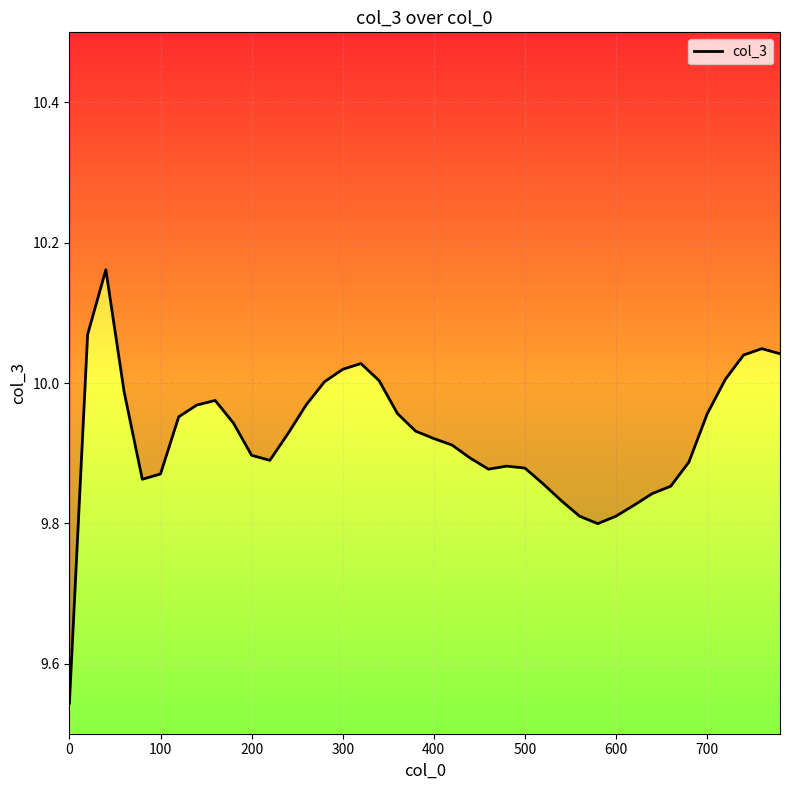

Reading right to left, what are all the values shown in this chart?

10.0	10.0	10.0	10.0	10.0	9.9	9.9	9.8	9.8	9.8	9.8	9.8	9.8	9.9	9.9	9.9	9.9	9.9	9.9	9.9	9.9	10.0	10.0	10.0	10.0	10.0	10.0	9.9	9.9	9.9	9.9	10.0	10.0	10.0	9.9	9.9	10.0	10.2	10.1	9.5